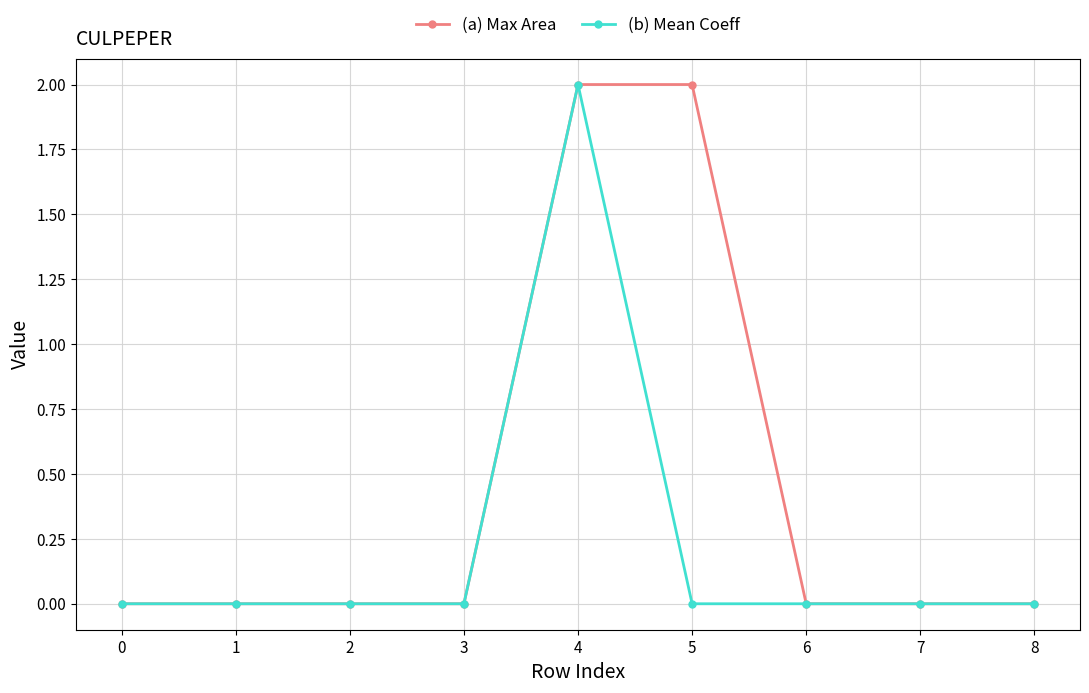

Count the (a) Max Area values in the range 0 to 1.

7